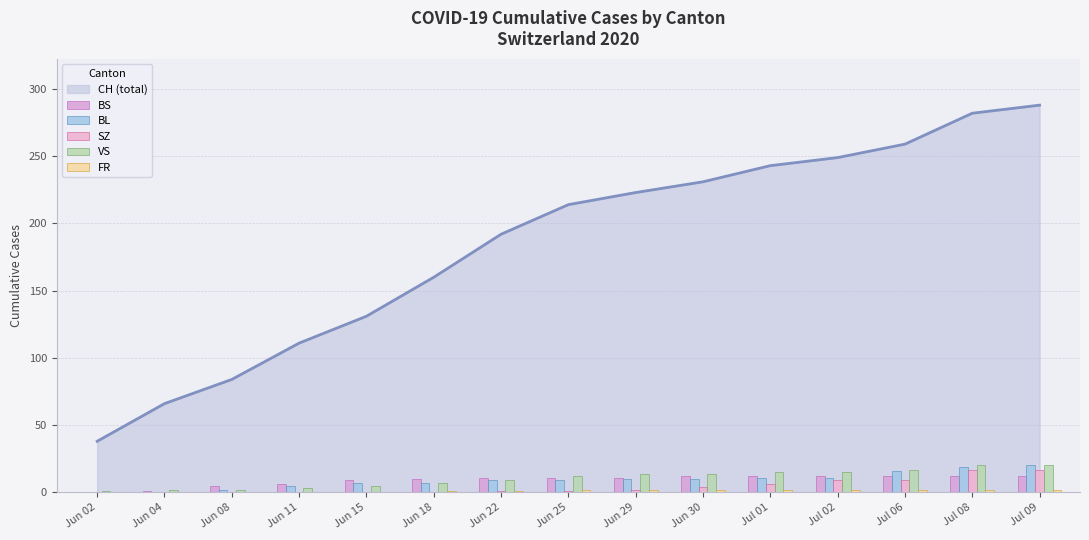

What is the difference between the BS values at Jul 08 and Jun 25?

1